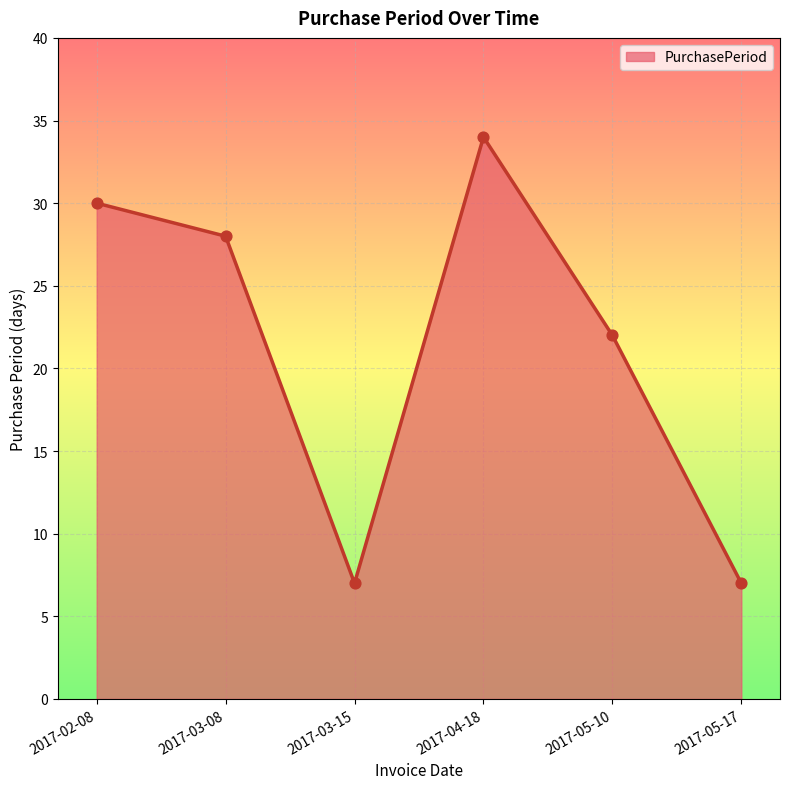

Approximately how many times larger is the value at 2017-05-10 compared to 2017-04-18?

0.6